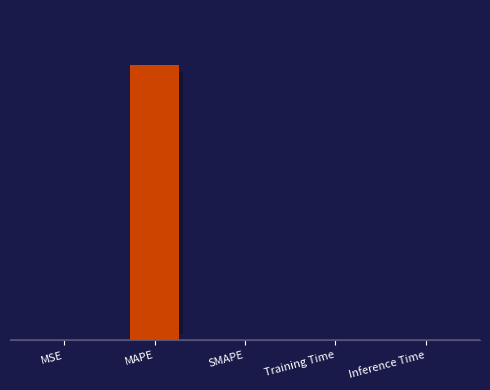

What is the difference between the values at Training Time and MAPE?

45.3